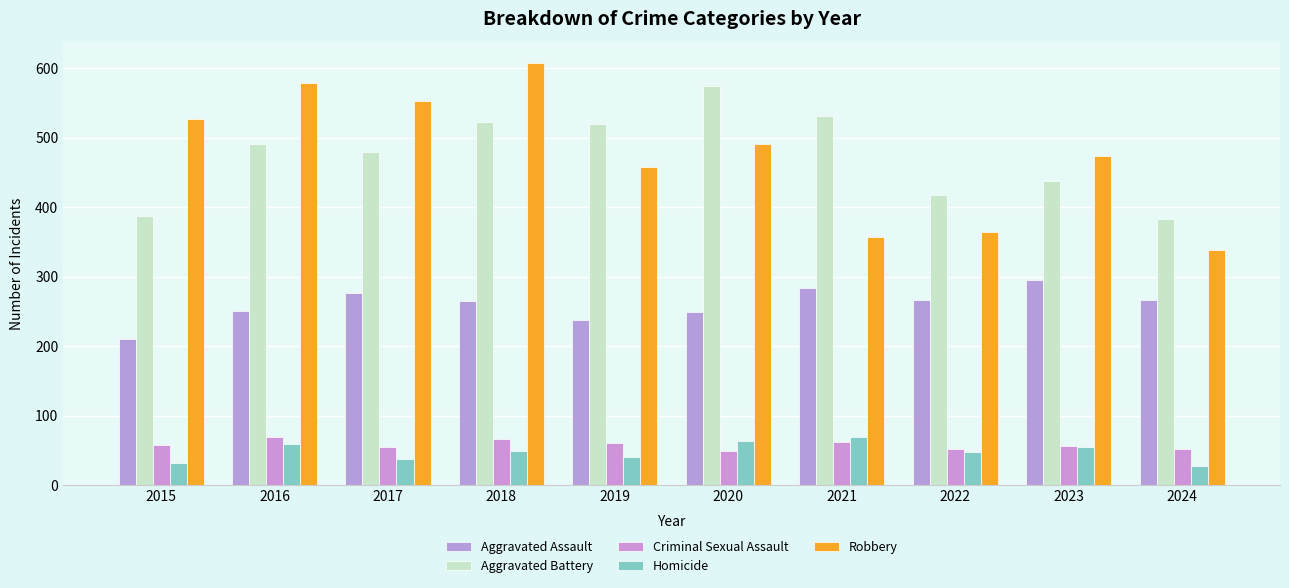

At which category does the chart reach its peak across all series?

2018